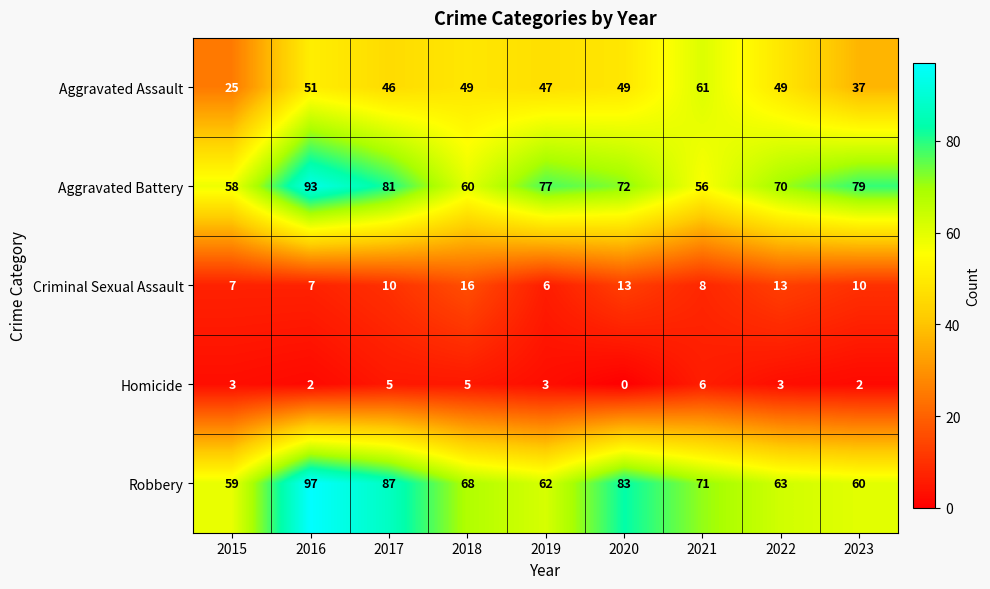

Which series has the largest total across all categories?

Robbery